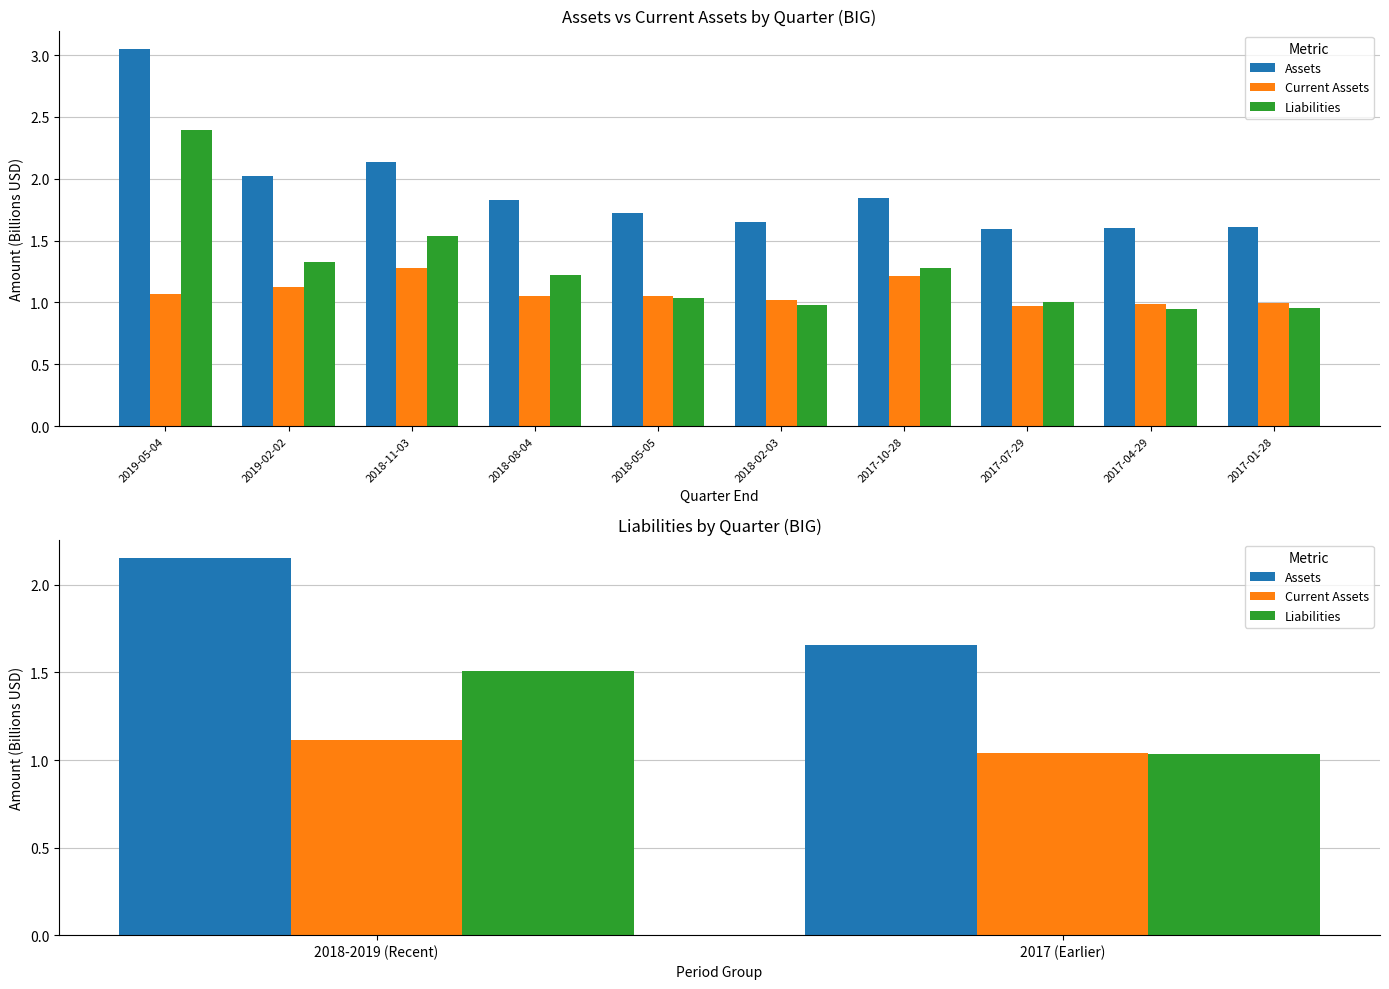

Does the chart contain stacked bars?

No